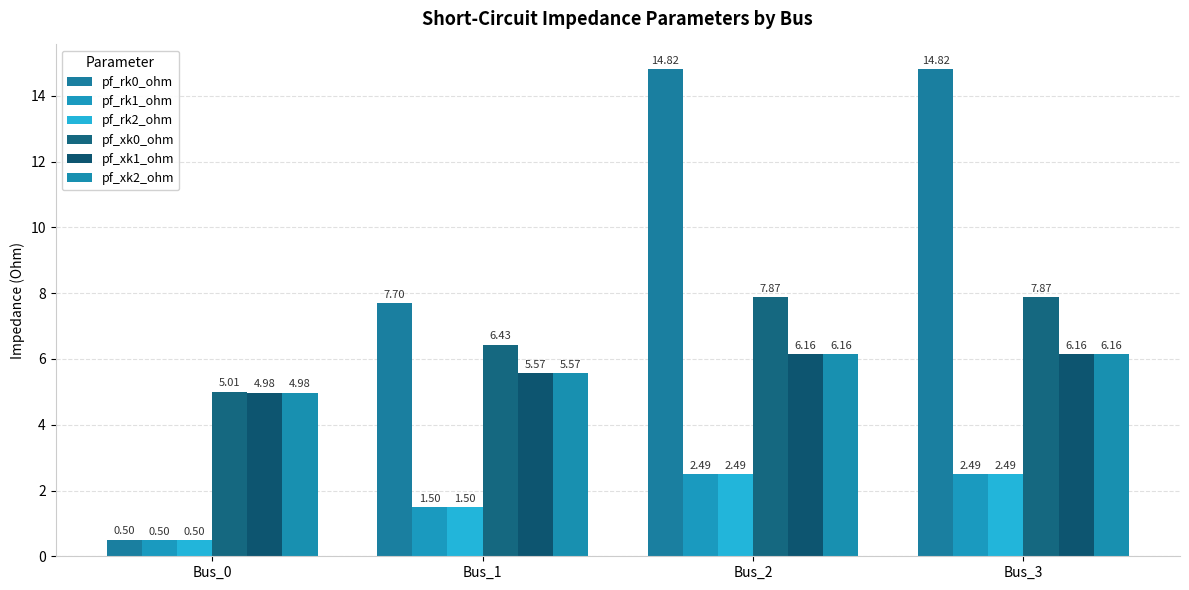

Are the bars horizontal?

No